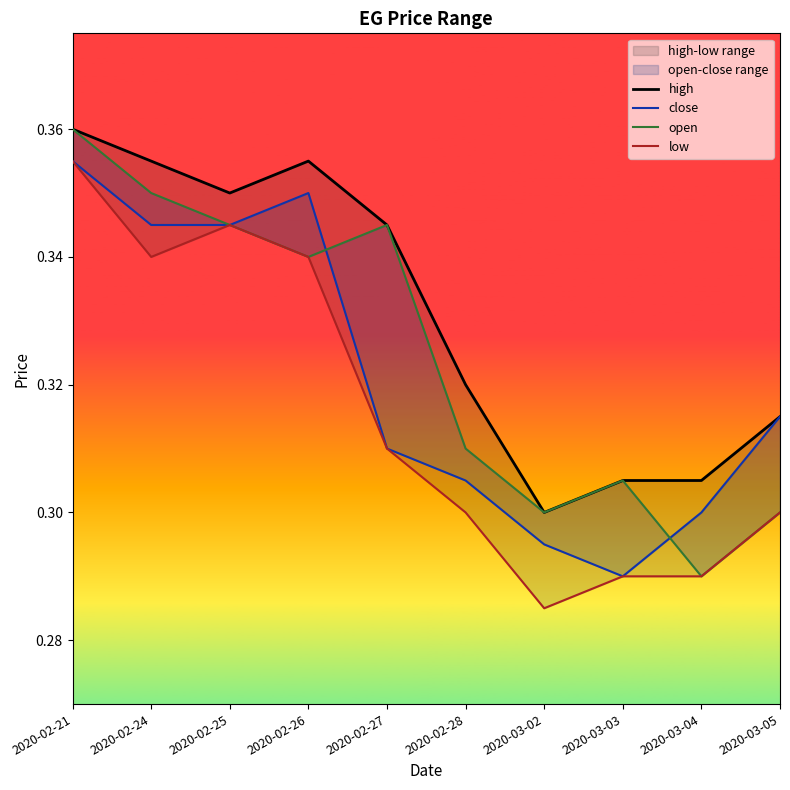

List the series in order of their overall mean, lowest first.

low, close, open, high